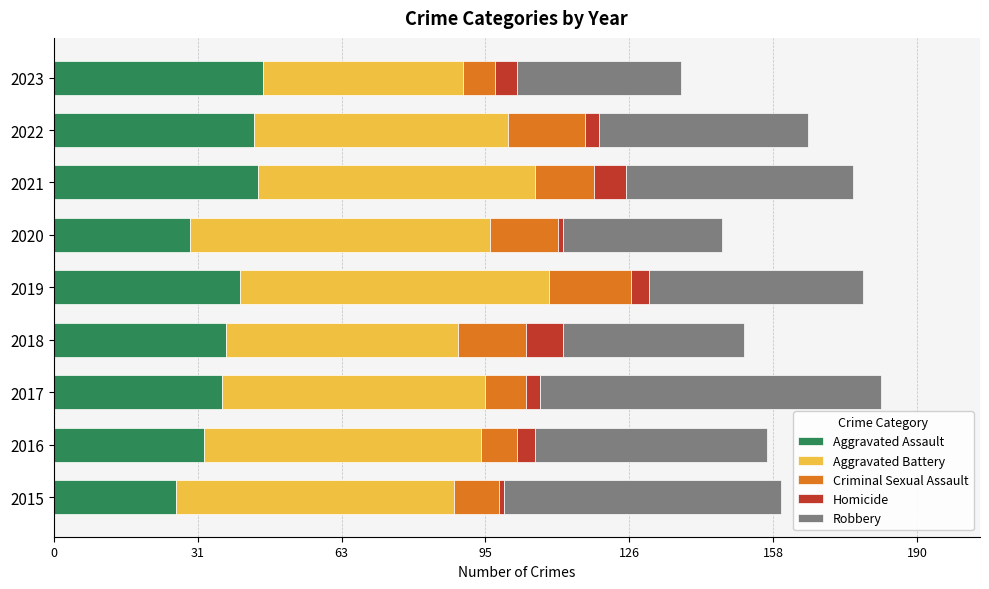

Is it true that Aggravated Assault equals 27 at 2015?

True